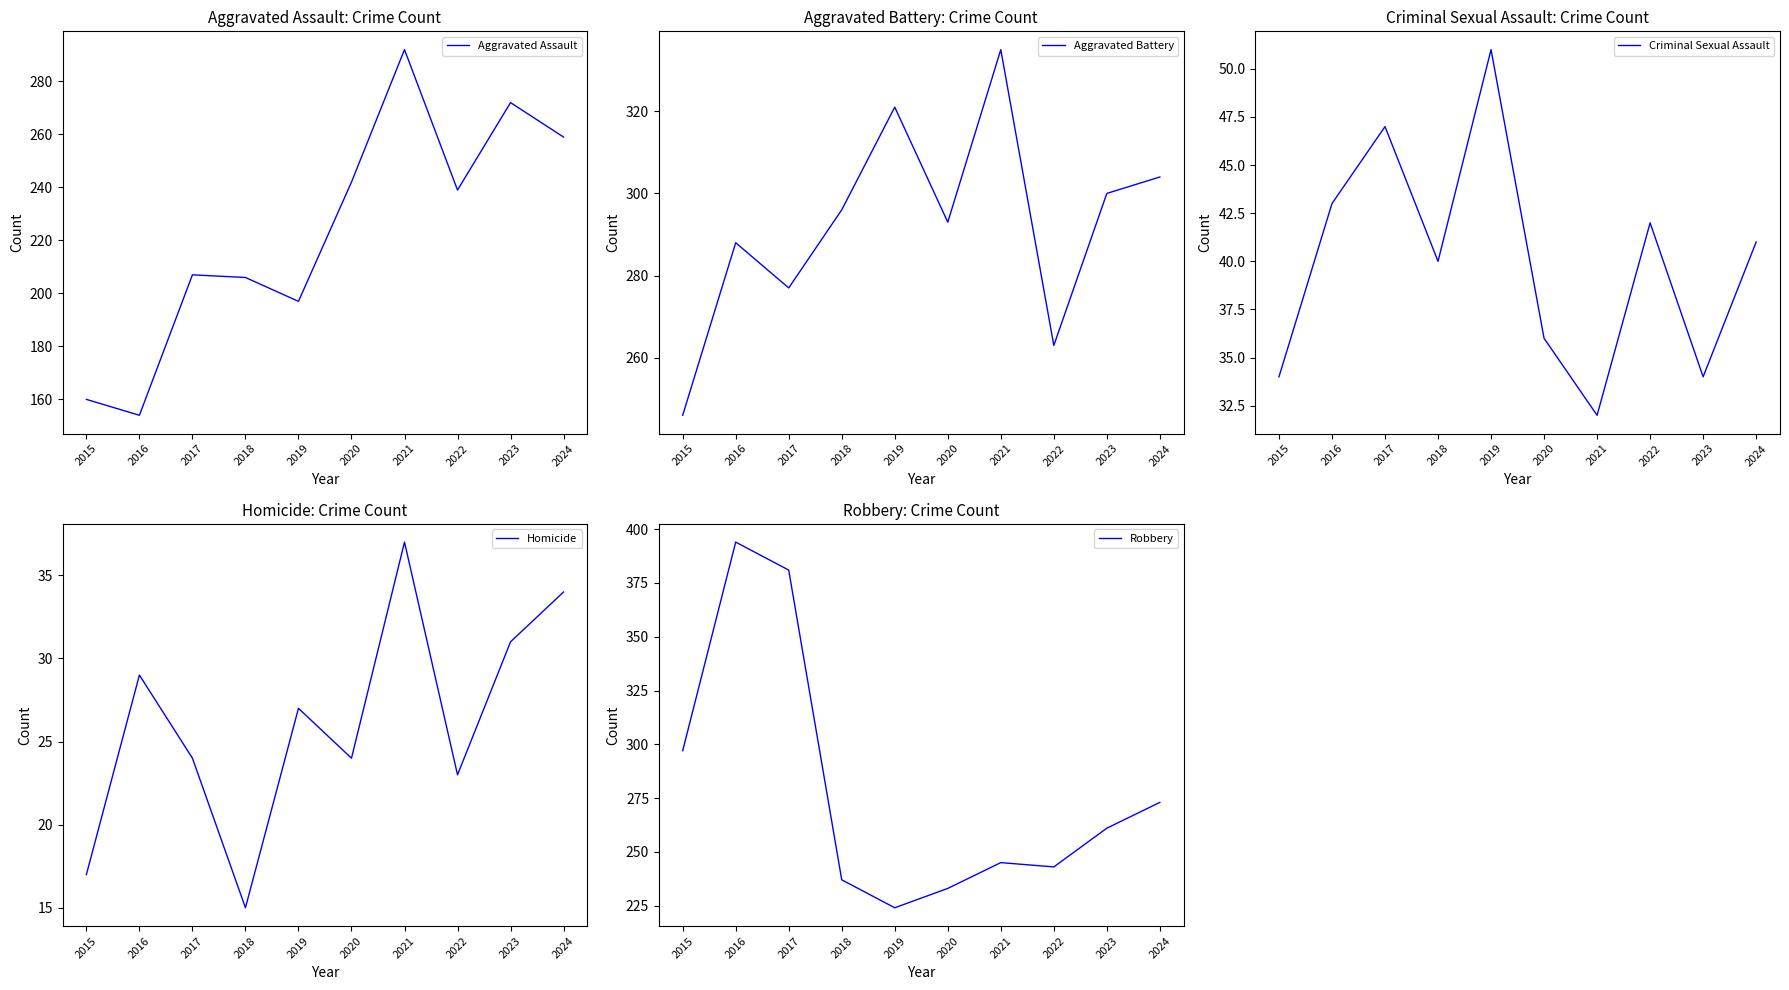

What are all the series names shown in the legend?

Aggravated Assault, Aggravated Battery, Criminal Sexual Assault, Homicide, Robbery